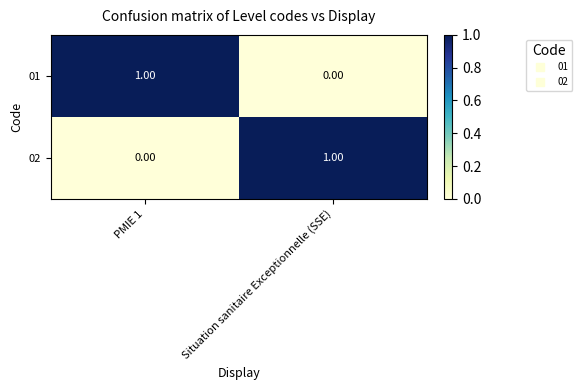

At which label does 02 reach its peak?

Situation sanitaire Exceptionnelle (SSE)